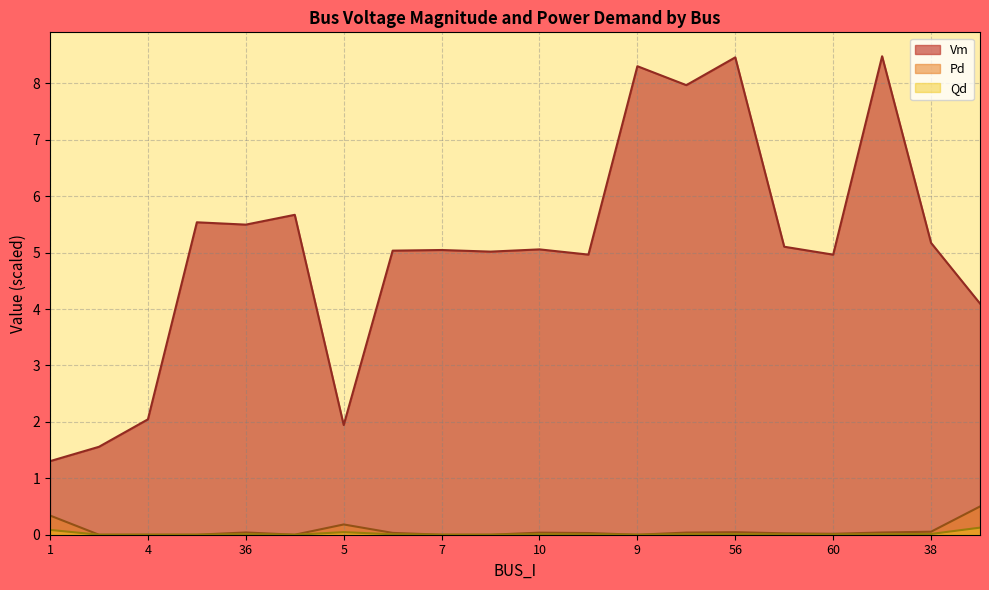

Reading right to left, list all the values displayed in this chart.

Vm: 12=4.1	38=5.2	57=8.5	60=5.0	65=5.1	56=8.5	35=8.0	9=8.3	11=5.0	10=5.1	8=5.0	7=5.0	6=5.0	5=1.9	33=5.7	36=5.5	34=5.5	4=2.0	2=1.6	1=1.3
Pd: 12=0.5	38=0.1	57=0.0	60=0.0	65=0.0	56=0.0	35=0.0	9=0.0	11=0.0	10=0.0	8=0.0	7=0.0	6=0.0	5=0.2	33=0.0	36=0.0	34=0.0	4=0.0	2=0.0	1=0.3
Qd: 12=0.1	38=0.0	57=0.0	60=0.0	65=0.0	56=0.0	35=0.0	9=0.0	11=0.0	10=0.0	8=0.0	7=0.0	6=0.0	5=0.0	33=0.0	36=0.0	34=0.0	4=0.0	2=0.0	1=0.1